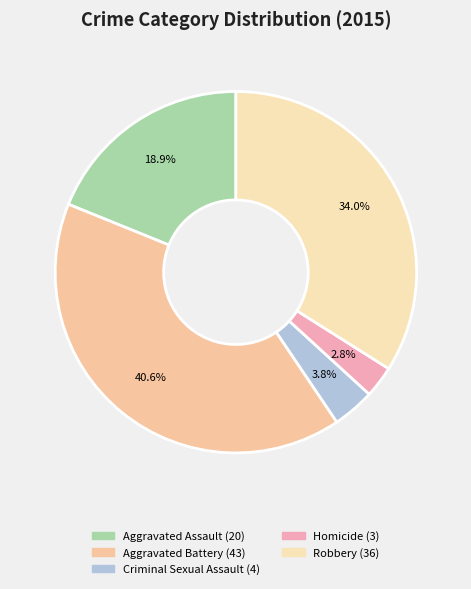

To the nearest percent, what percentage of the pie is Robbery?

34%